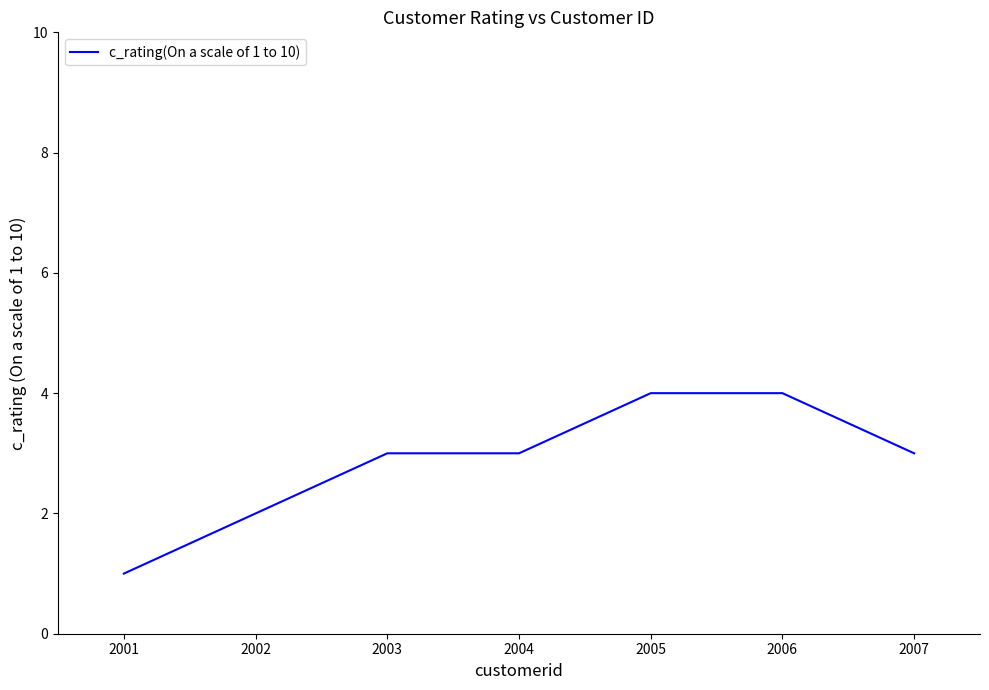

Between 2001 and 2004, which is larger?

2004